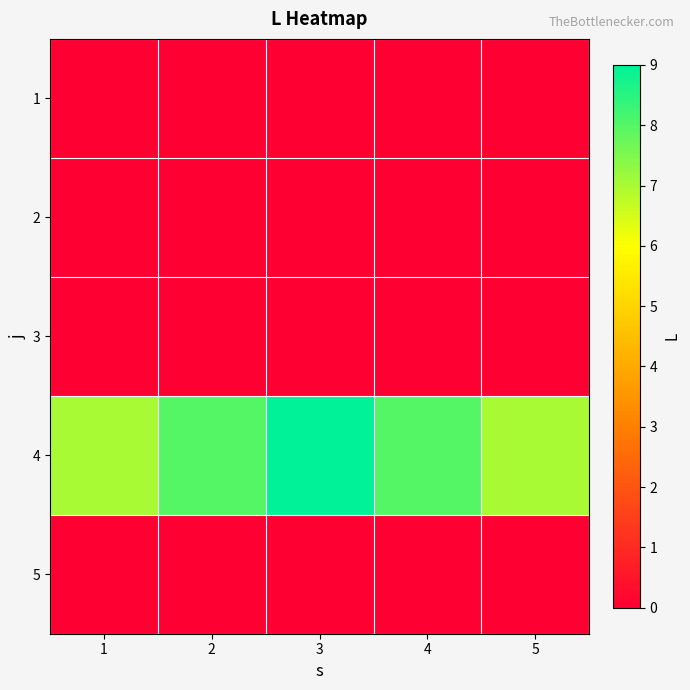

At how many categories does at least one series exceed 8?

1